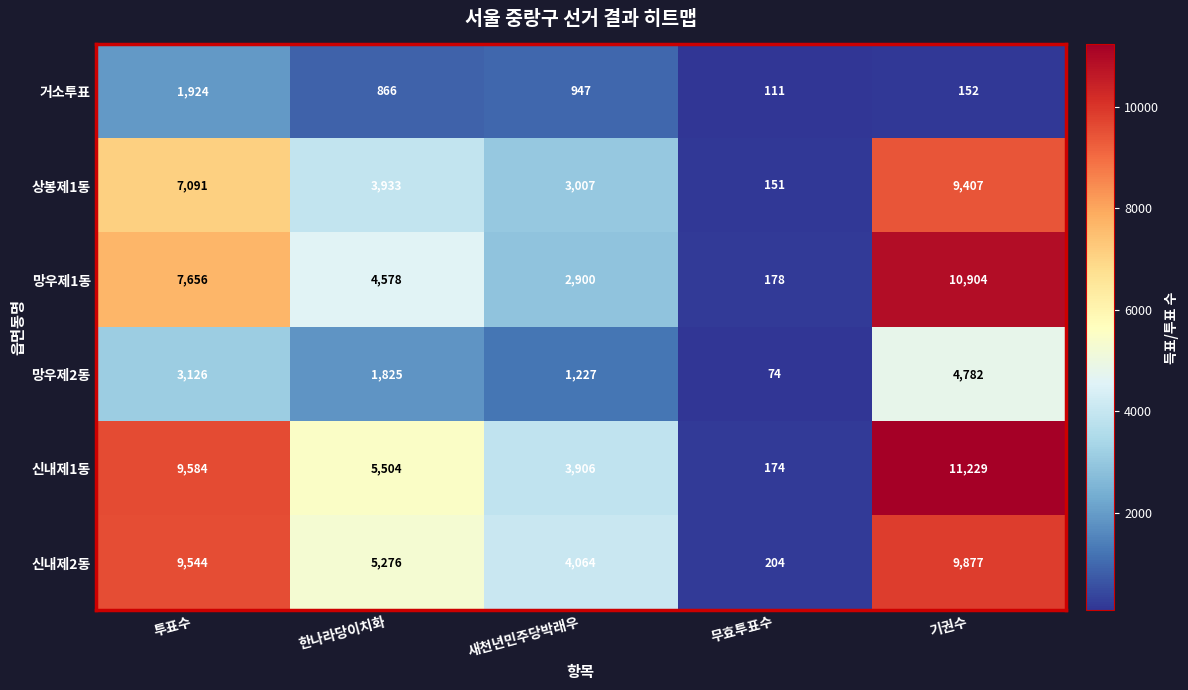

The value of 거소투표 at 새천년민주당박래우 is 454. True or false?

False